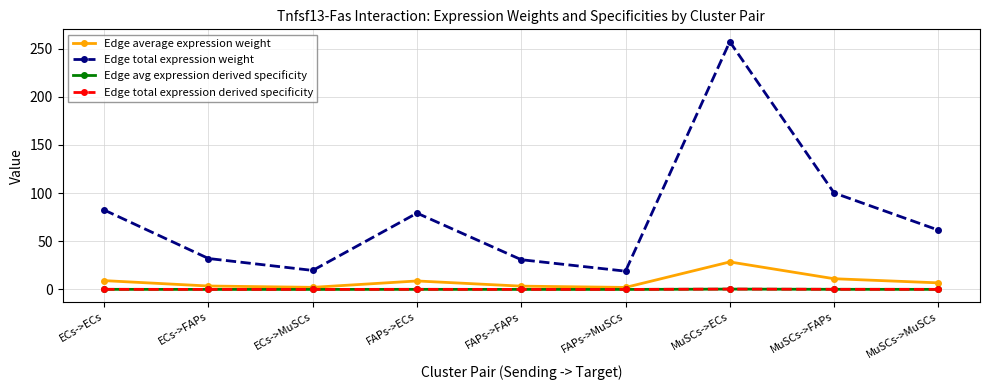

At which label does Edge total expression derived specificity reach its peak?

MuSCs->ECs